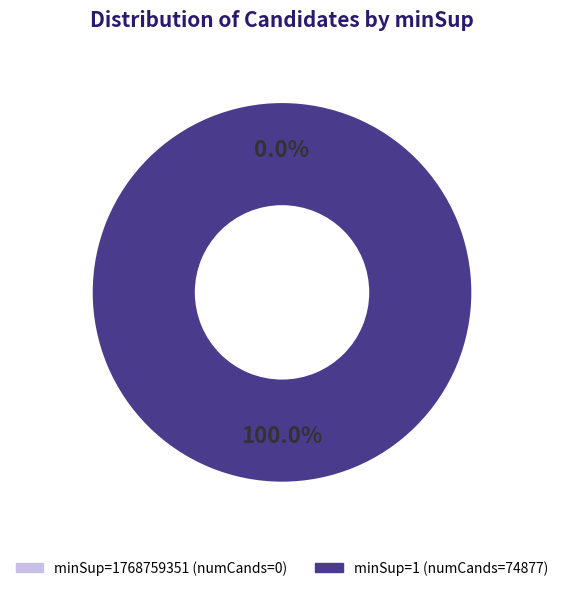

What is the majority slice?

1